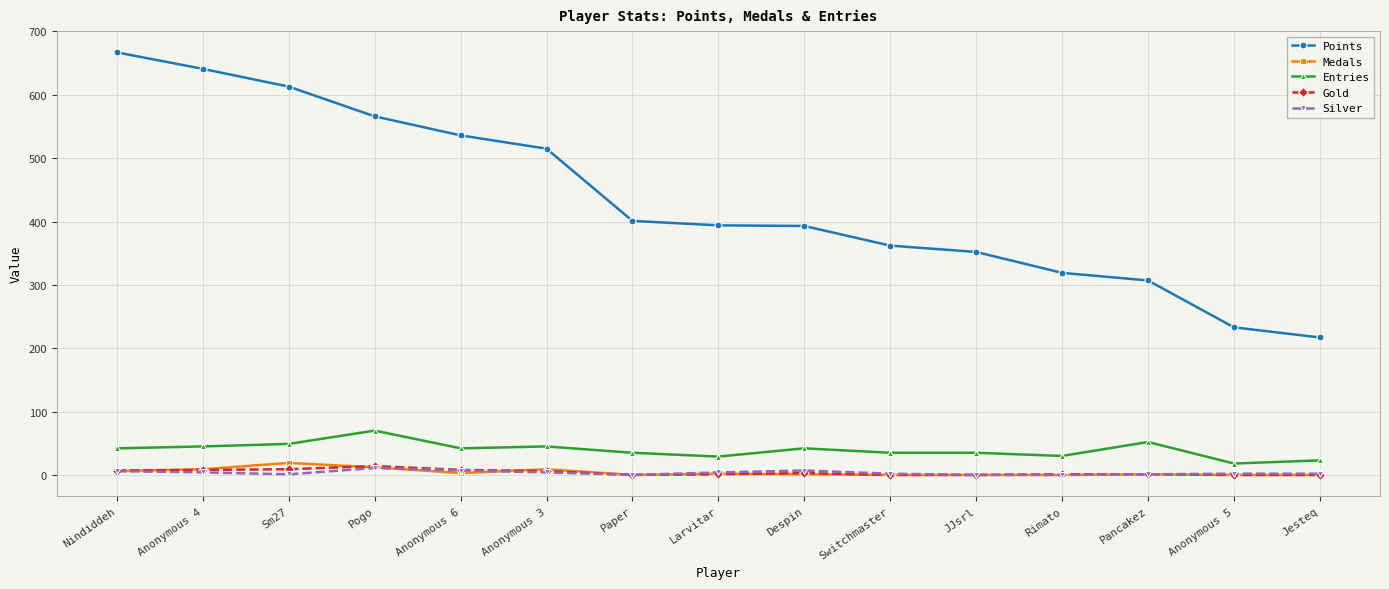

What is the label of the 3rd point from the right?

Pancakez